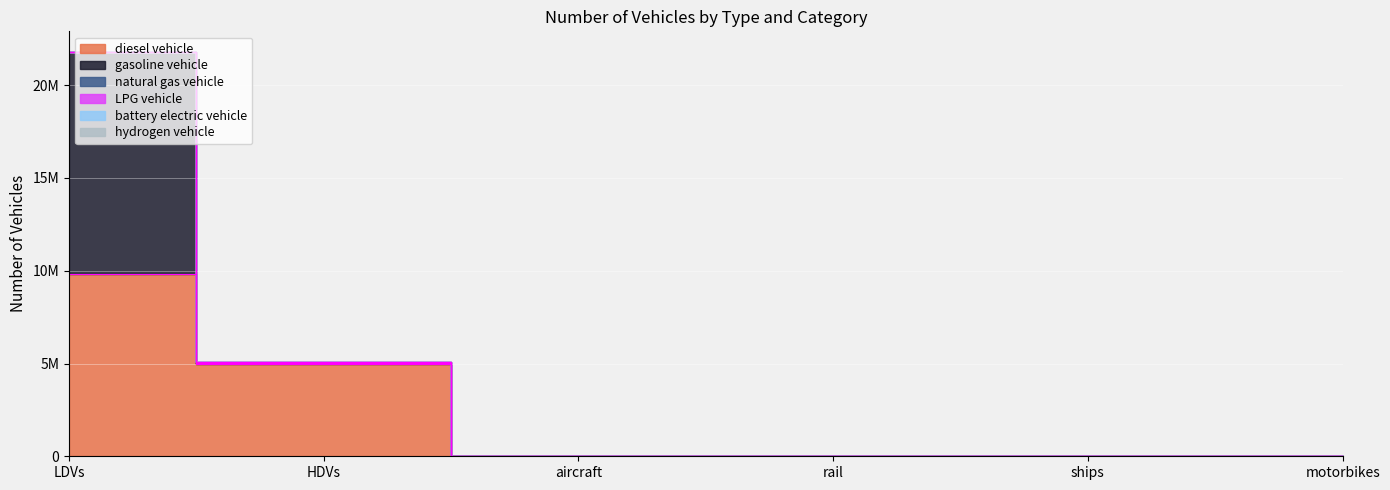

Is it true that diesel vehicle equals 9818361.3 at LDVs?

True